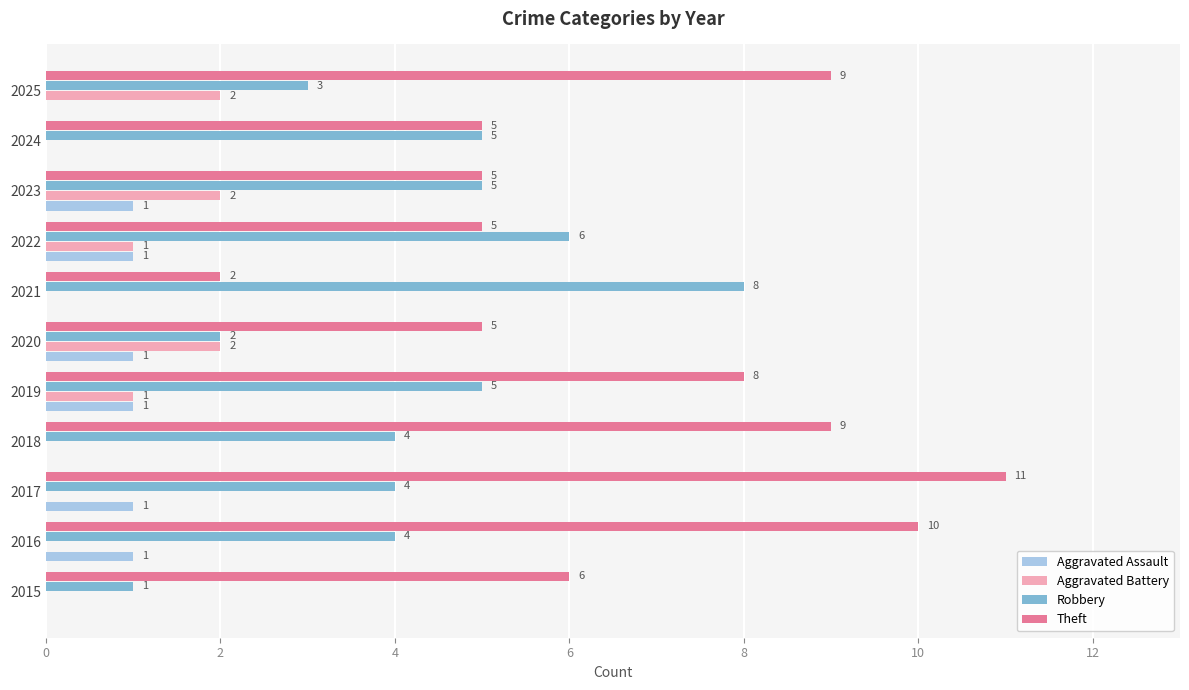

What is the approximate value of Theft at 2018?

9